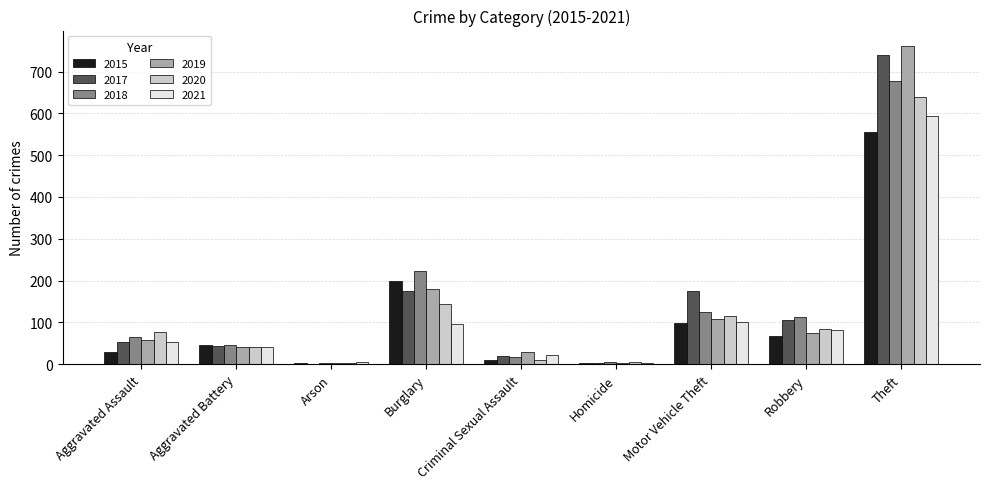

Which series changed the most between Aggravated Assault and Robbery?

2017